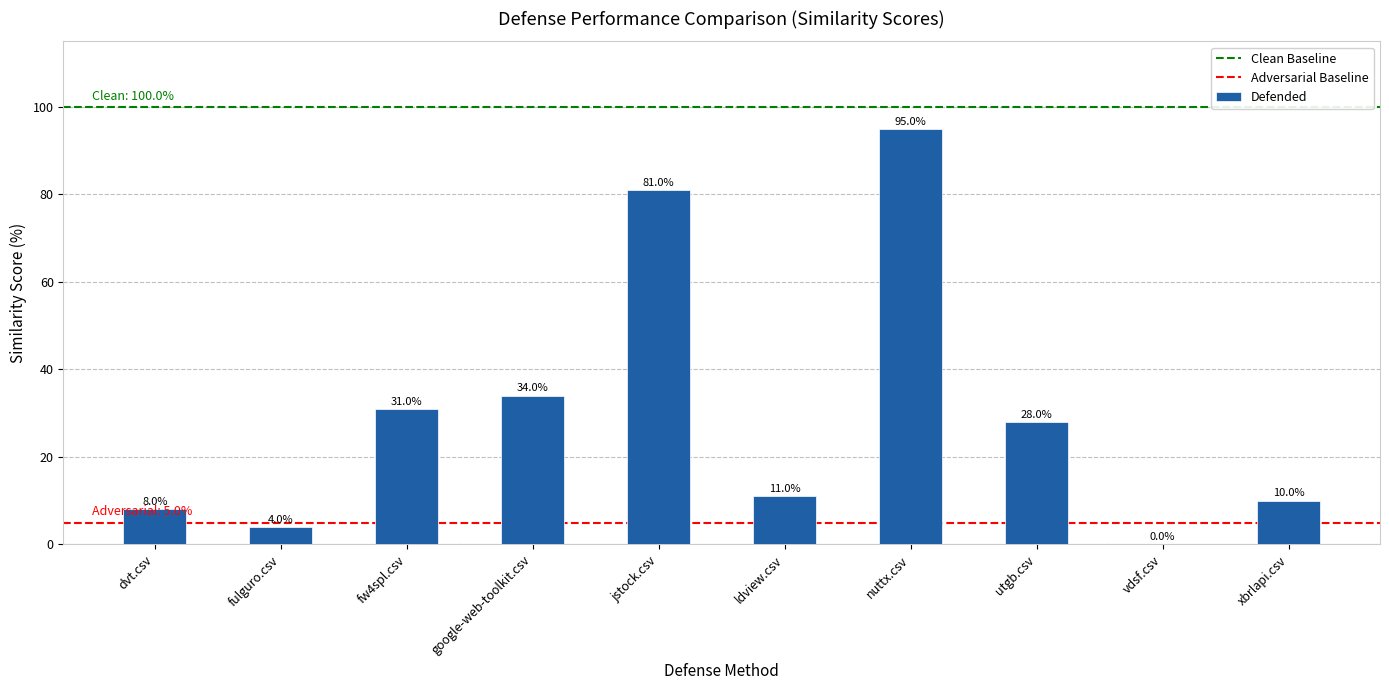

Is it true that the value at google-web-toolkit.csv is 0.1?

False